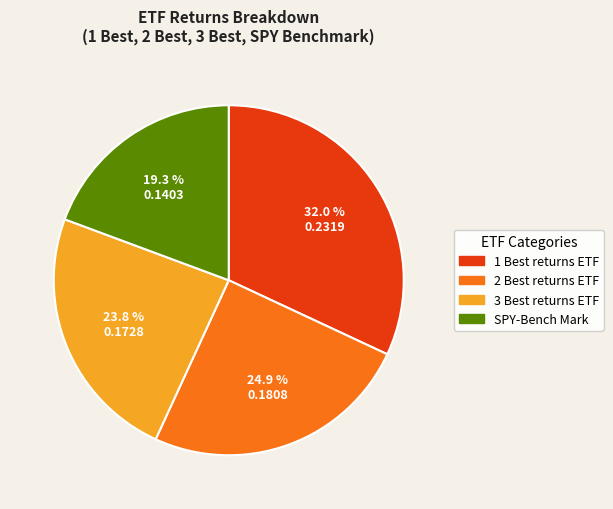

What percentage do 3 Best returns ETF and 1 Best returns ETF together represent?

55.8%